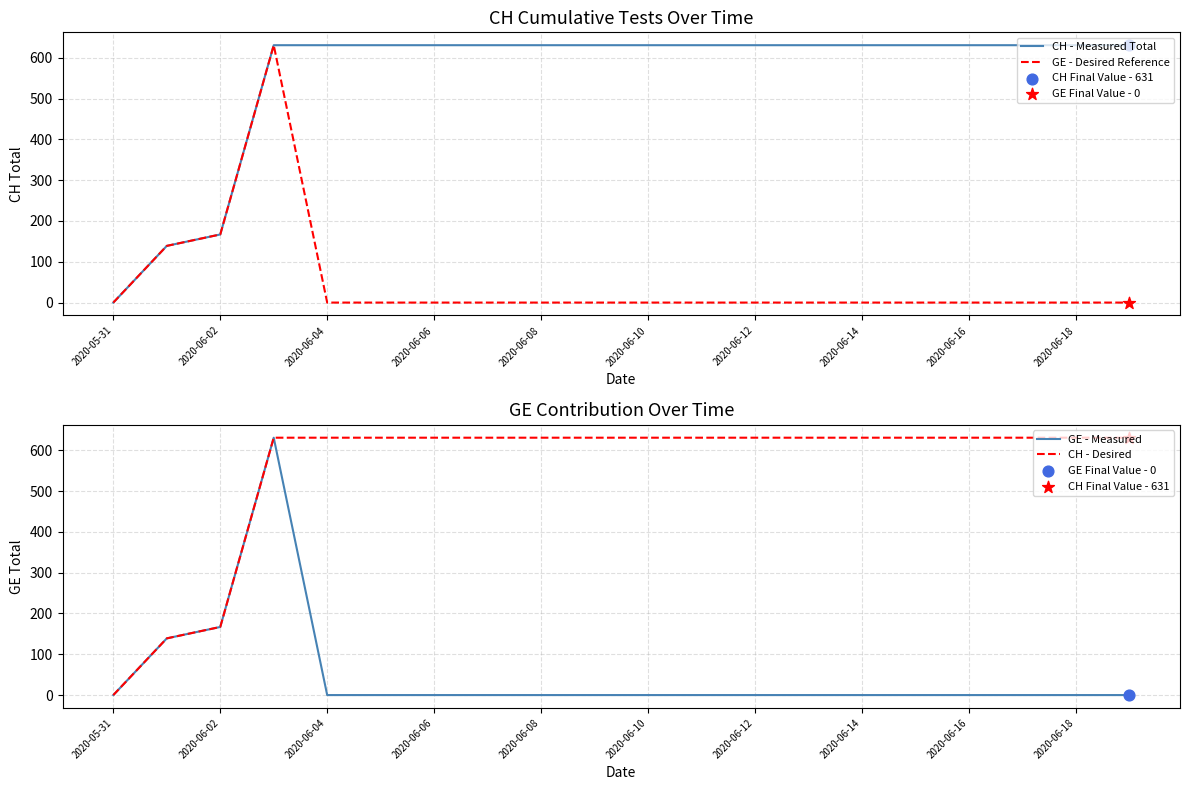

Which series has the largest Y range (max minus min)?

CH - Measured Total